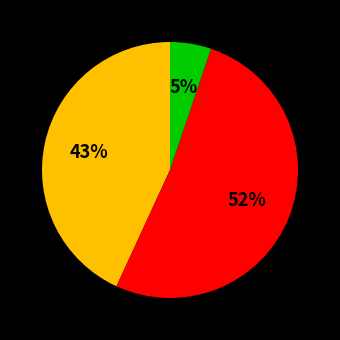

To the nearest percent, what is the average slice percentage?

33%